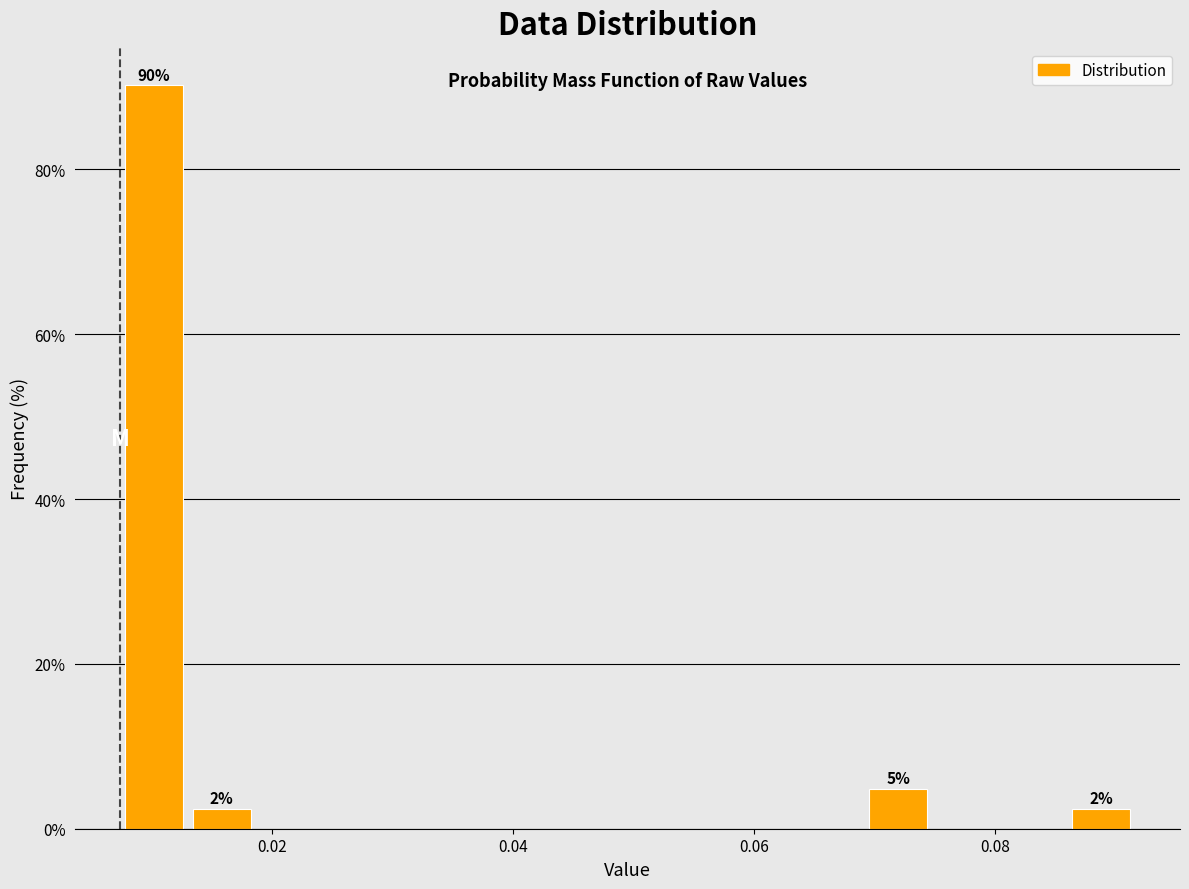

Around what value on the x-axis is the tallest bar? Give the approximate position of its centre, as read against the axis.

0.010